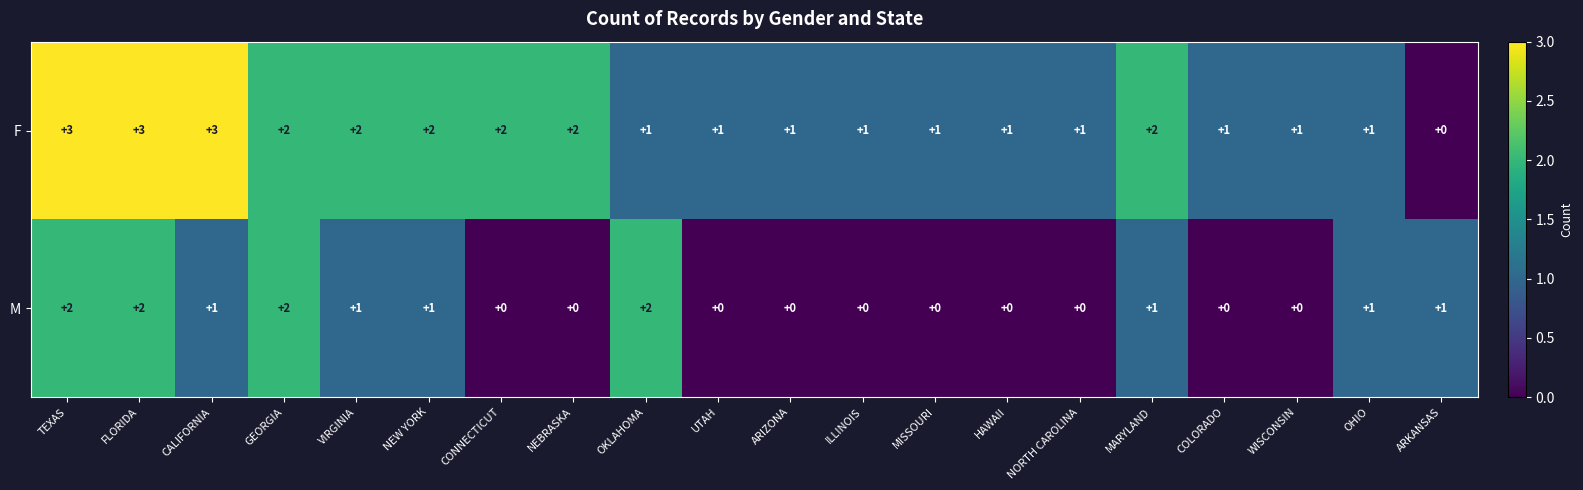

Which series has the largest range (max minus min)?

F